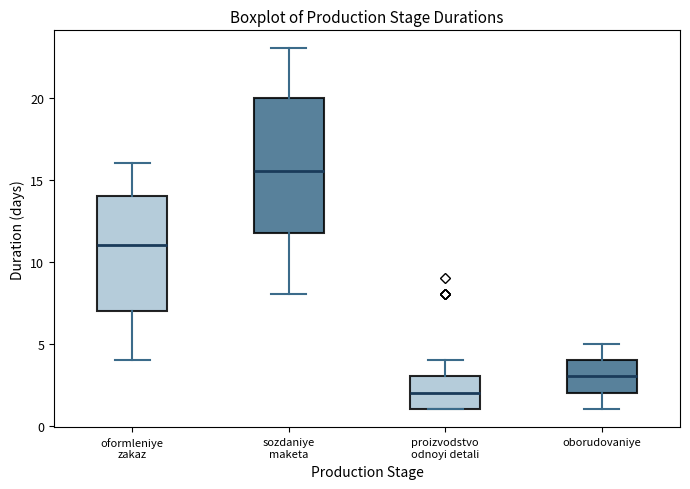

Where does the lower whisker of the box for oborudovaniye end on the y-axis? The values are not printed on the chart, so give them approximately, as read against the axis.

1.0